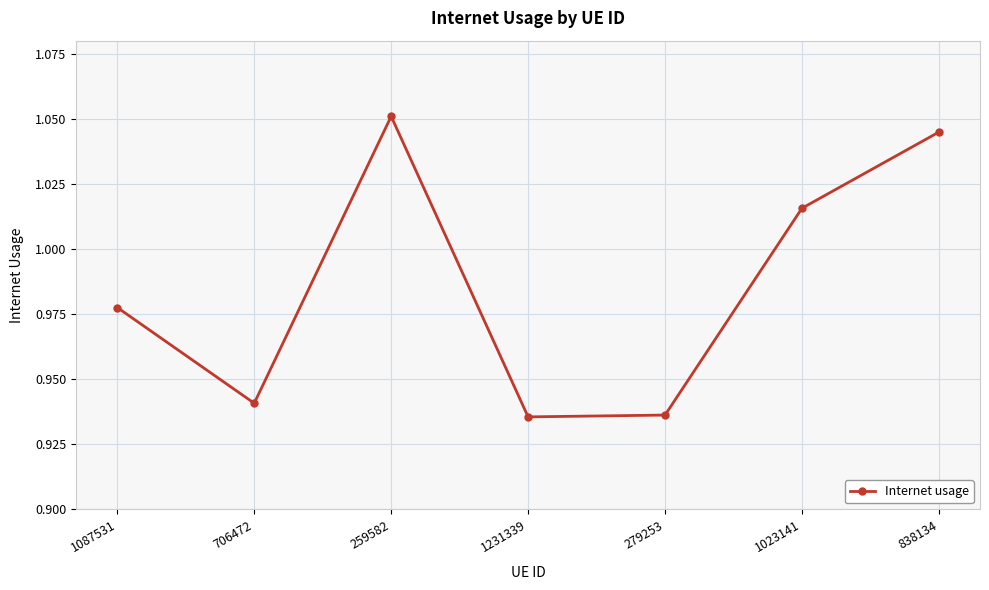

Is this an area chart (filled region under the line)?

No